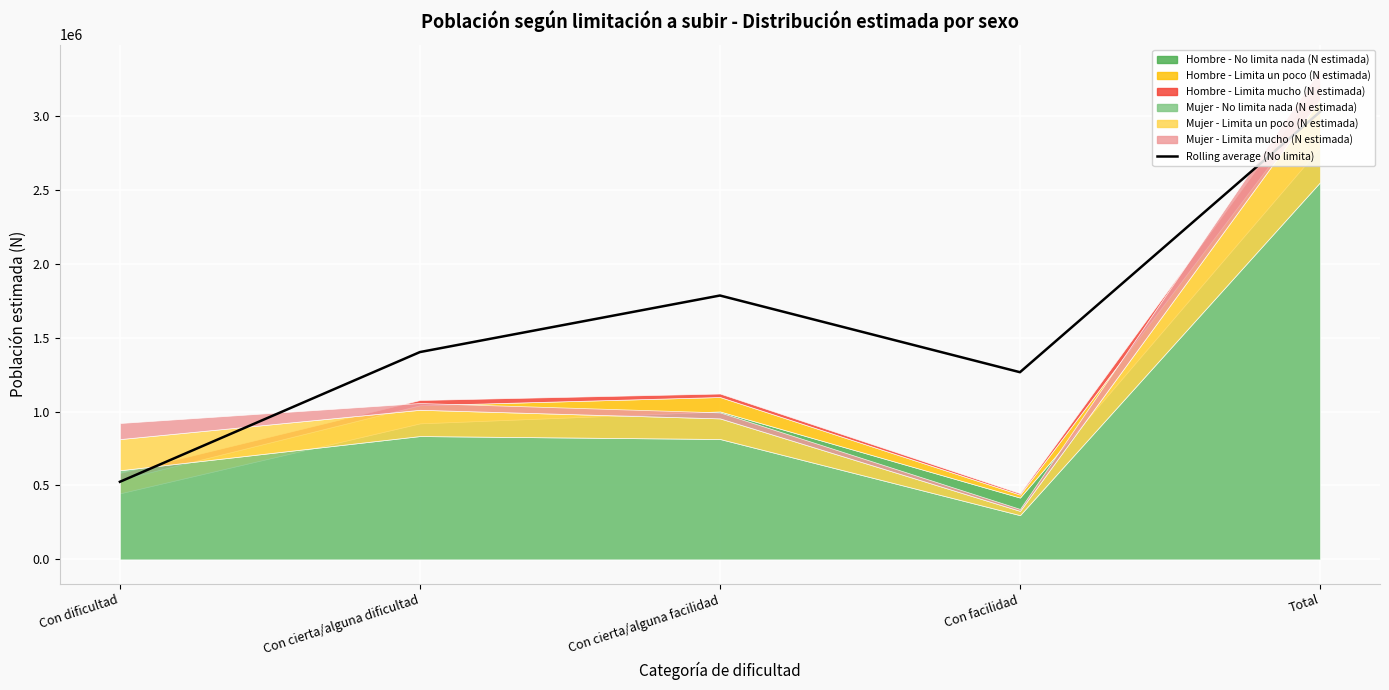

What is the value of the 1st point from the left?

524862.0